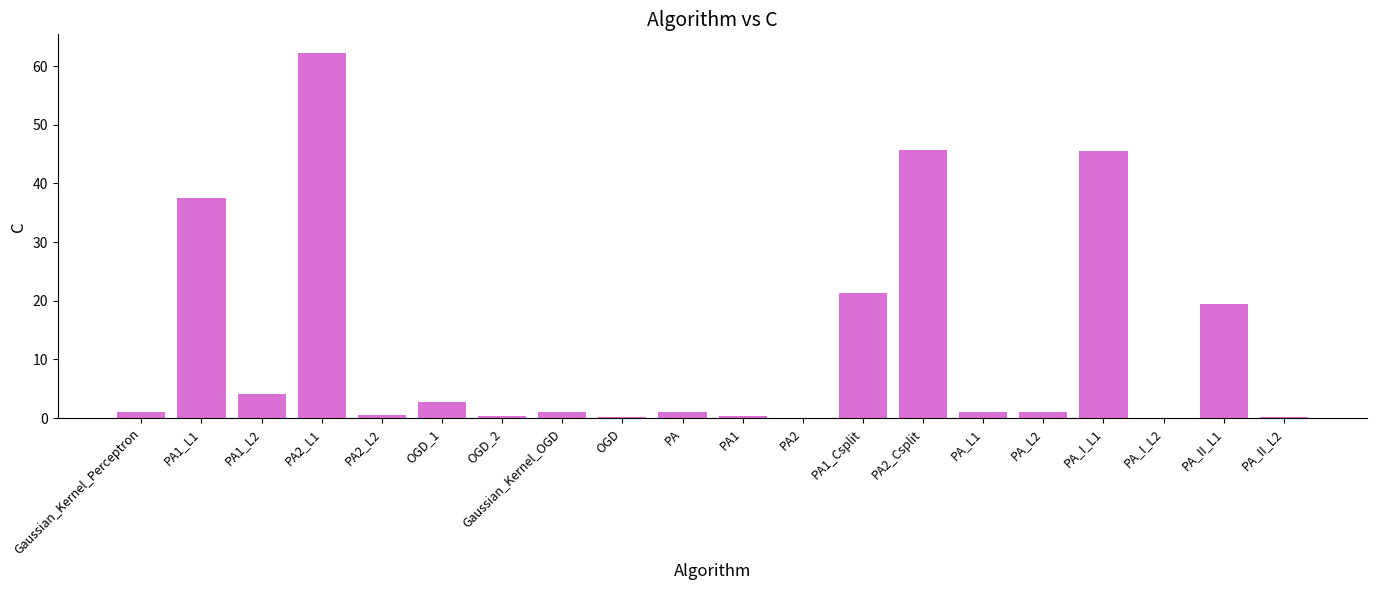

What is the sum of all values?

245.6